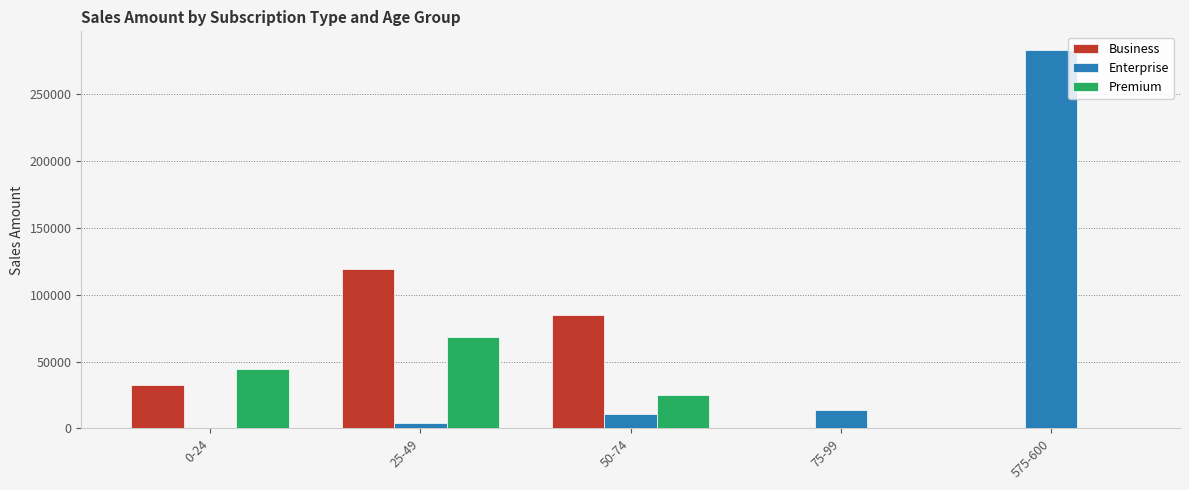

The value of Premium at 75-99 is 24903. True or false?

False